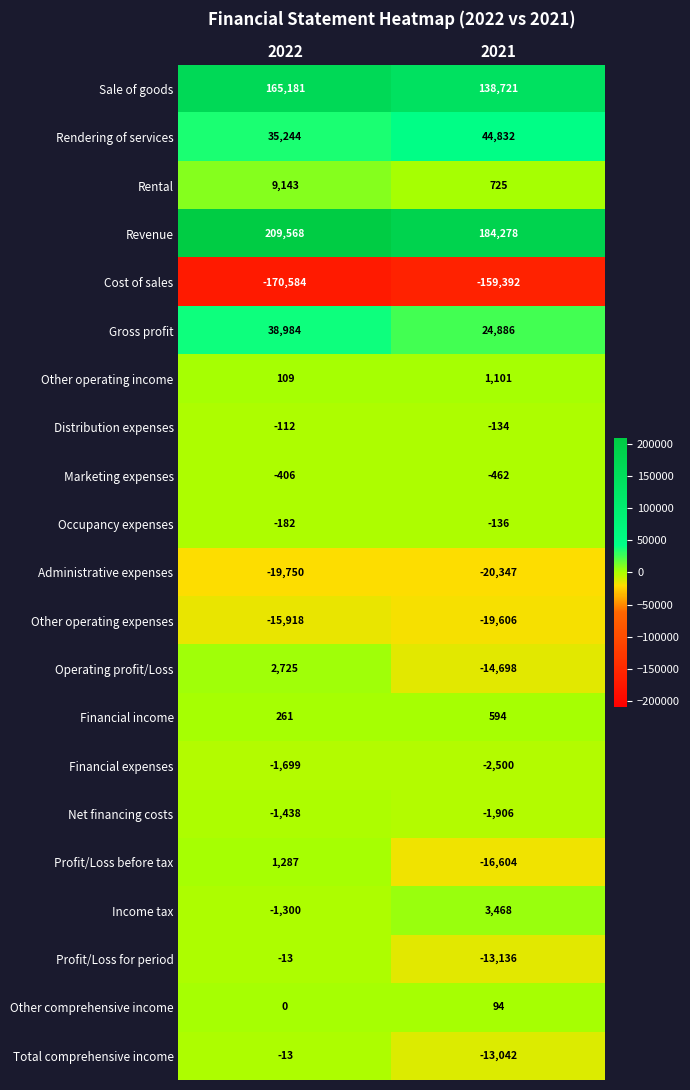

What is the difference between the maximum and minimum values in the Revenue series?

25290